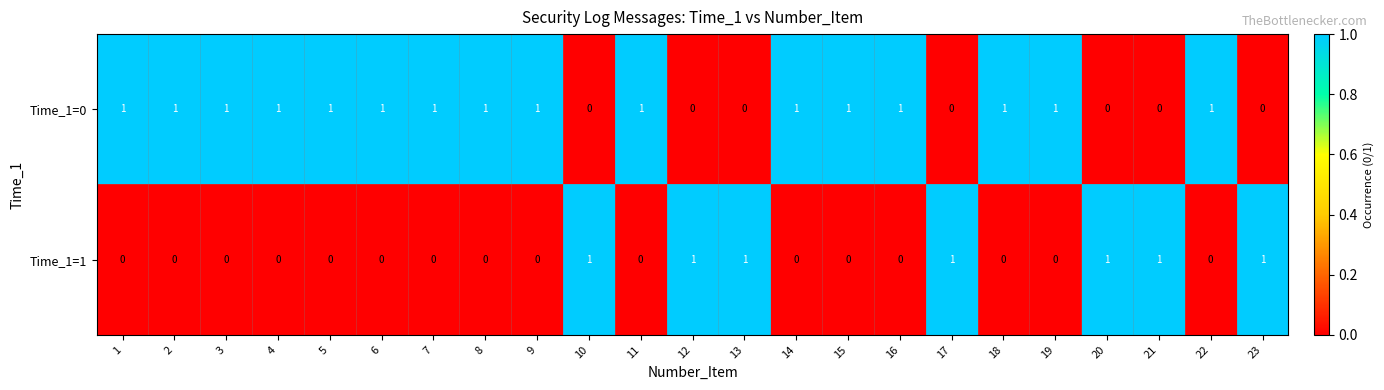

True or false: Time_1=1 has a value of 1 at 20.

True